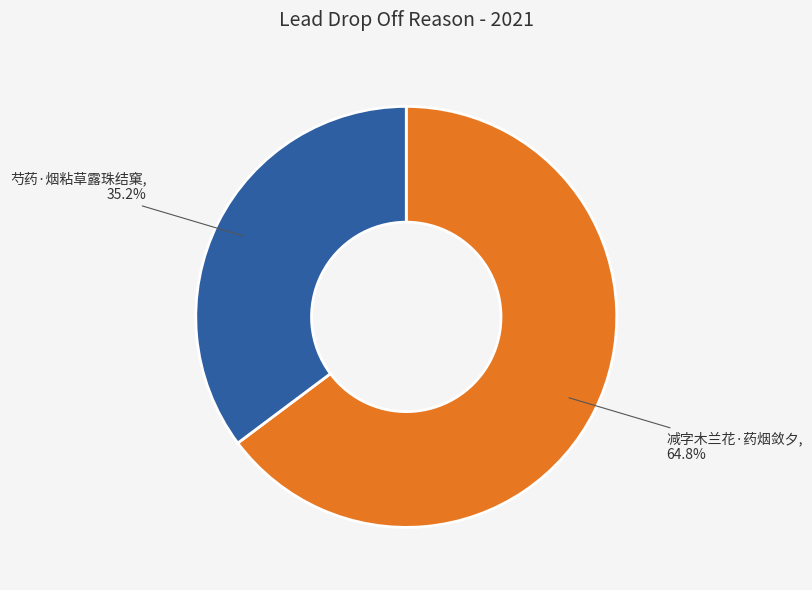

To the nearest percent, what portion does 芍药·烟粘草露珠结窠 represent?

35%